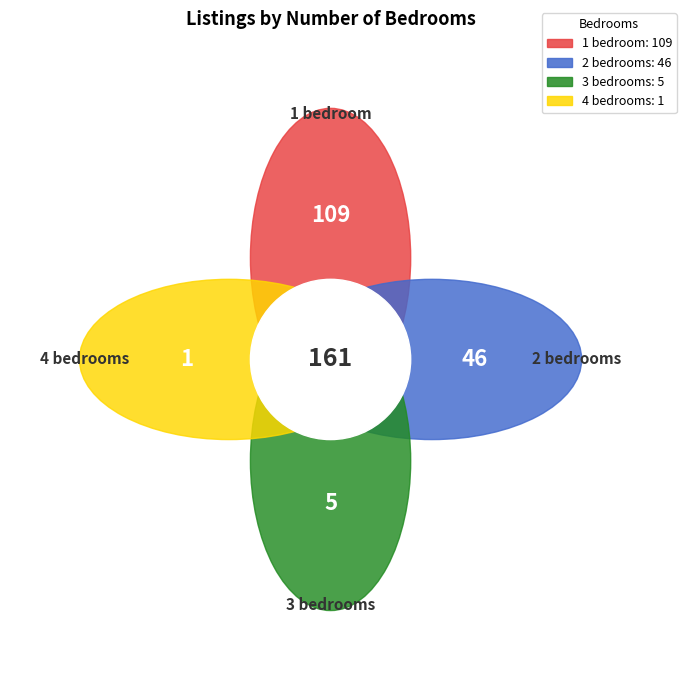

Count the number of slices in the pie.

4